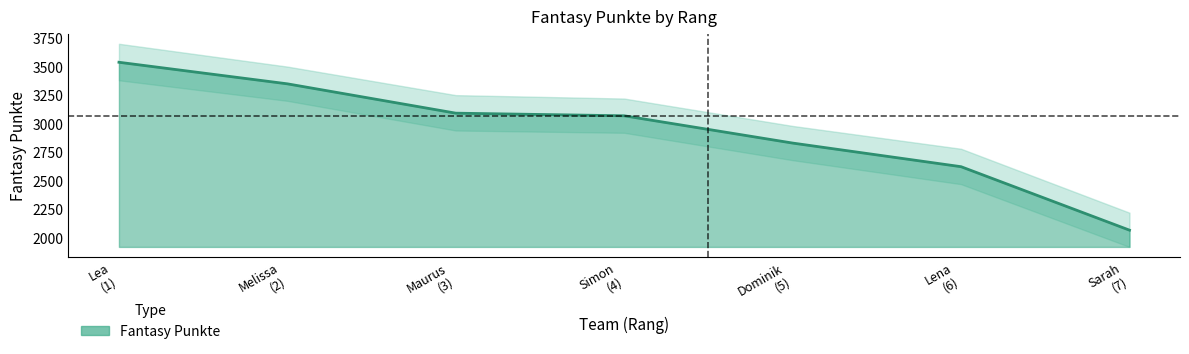

True or false: the data shows 5067 at Maurus (3).

False